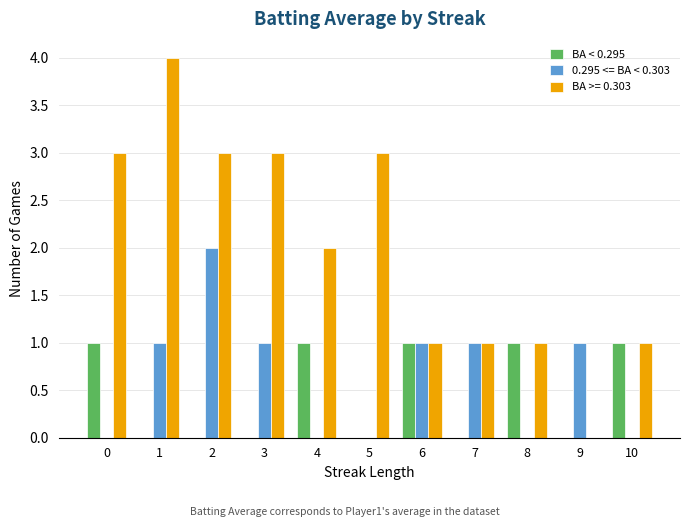

What is the sum of all 0.295 <= BA < 0.303 values?

7